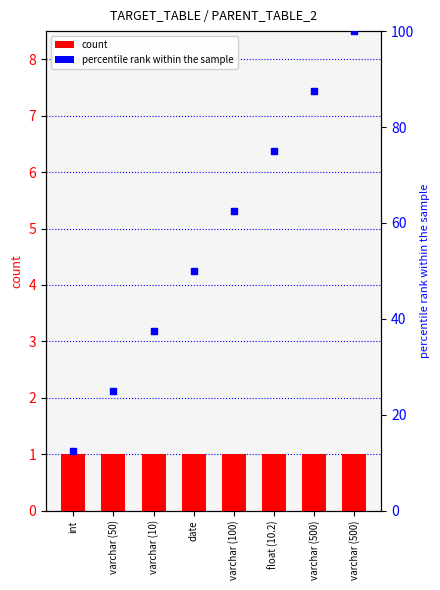

Which series has the largest Y range (max minus min)?

percentile rank within the sample